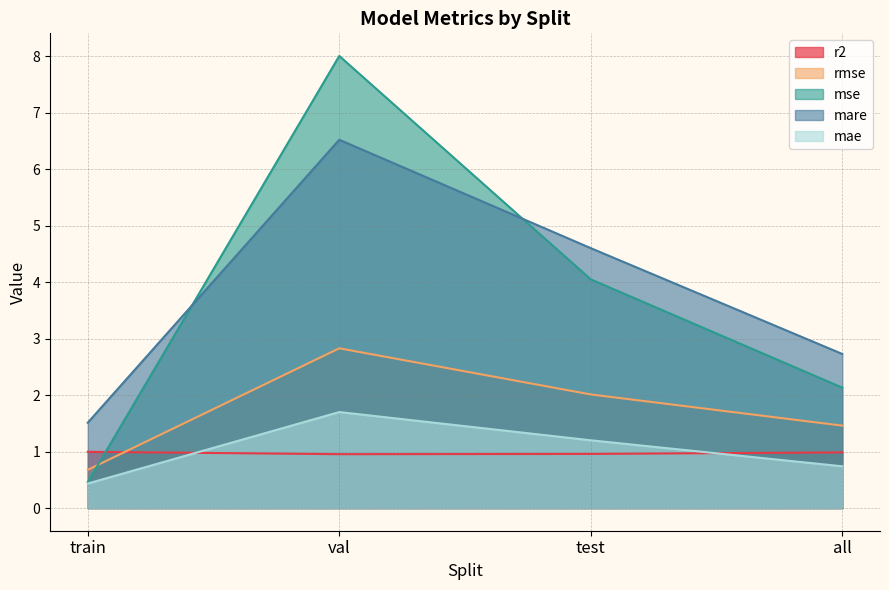

What is the difference between the highest and lowest values at test?

3.6